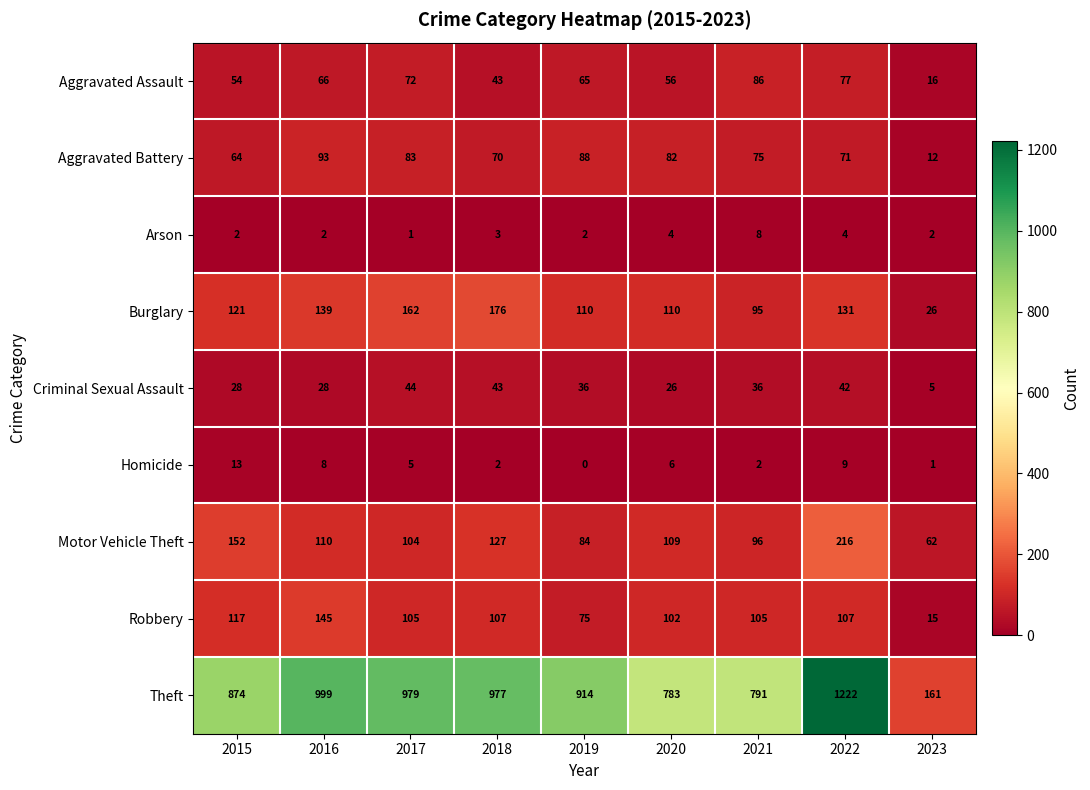

True or false: Aggravated Battery has a value of 23 at 2016.

False